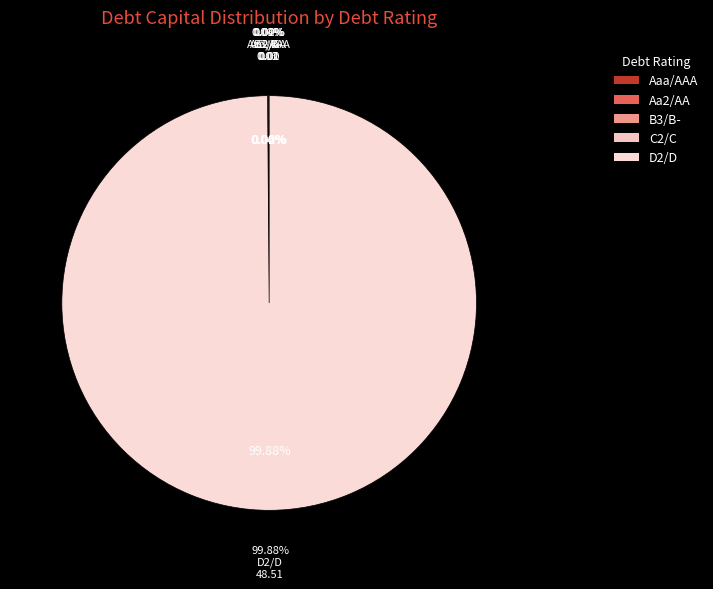

How many segments does this pie chart have?

5